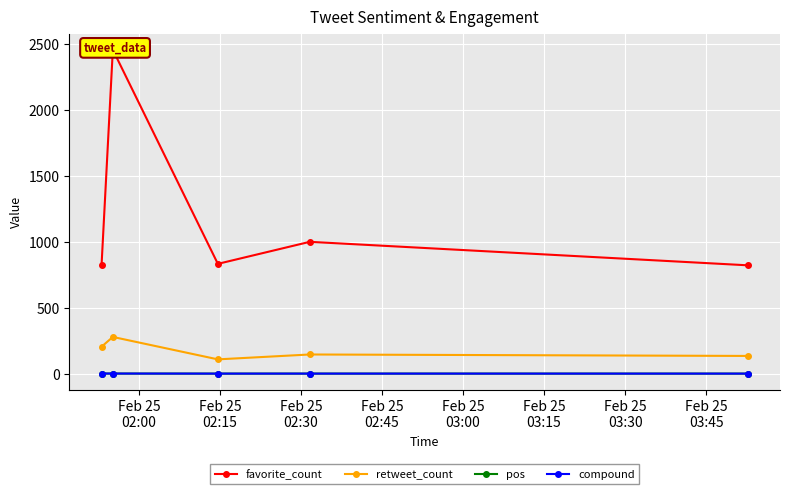

True or false: pos and retweet_count intersect in this chart.

False